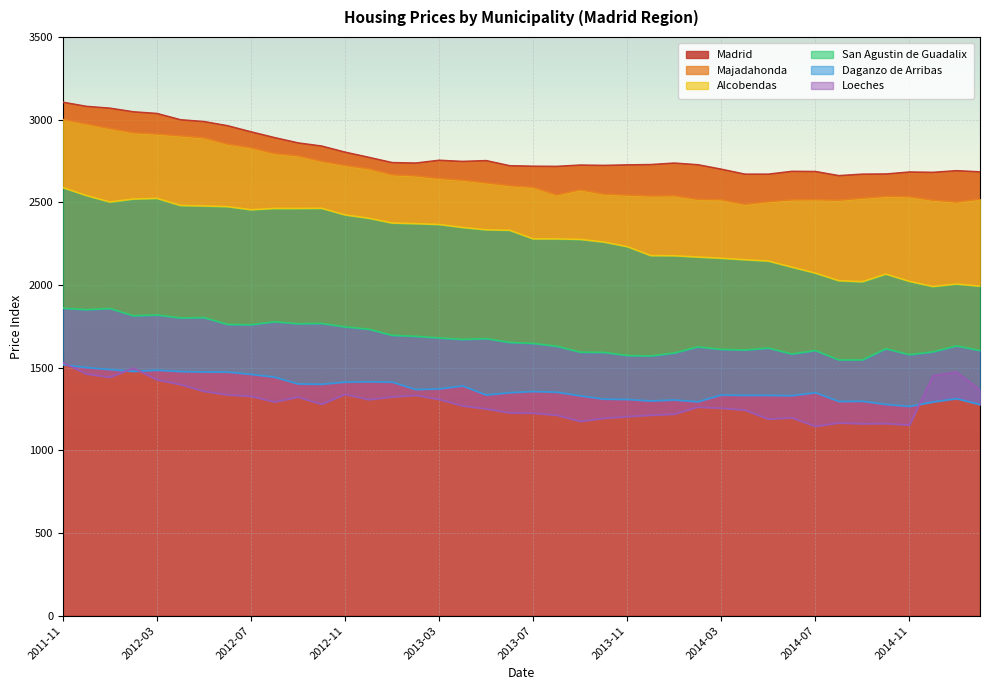

What is the maximum value shown in the chart?

3105